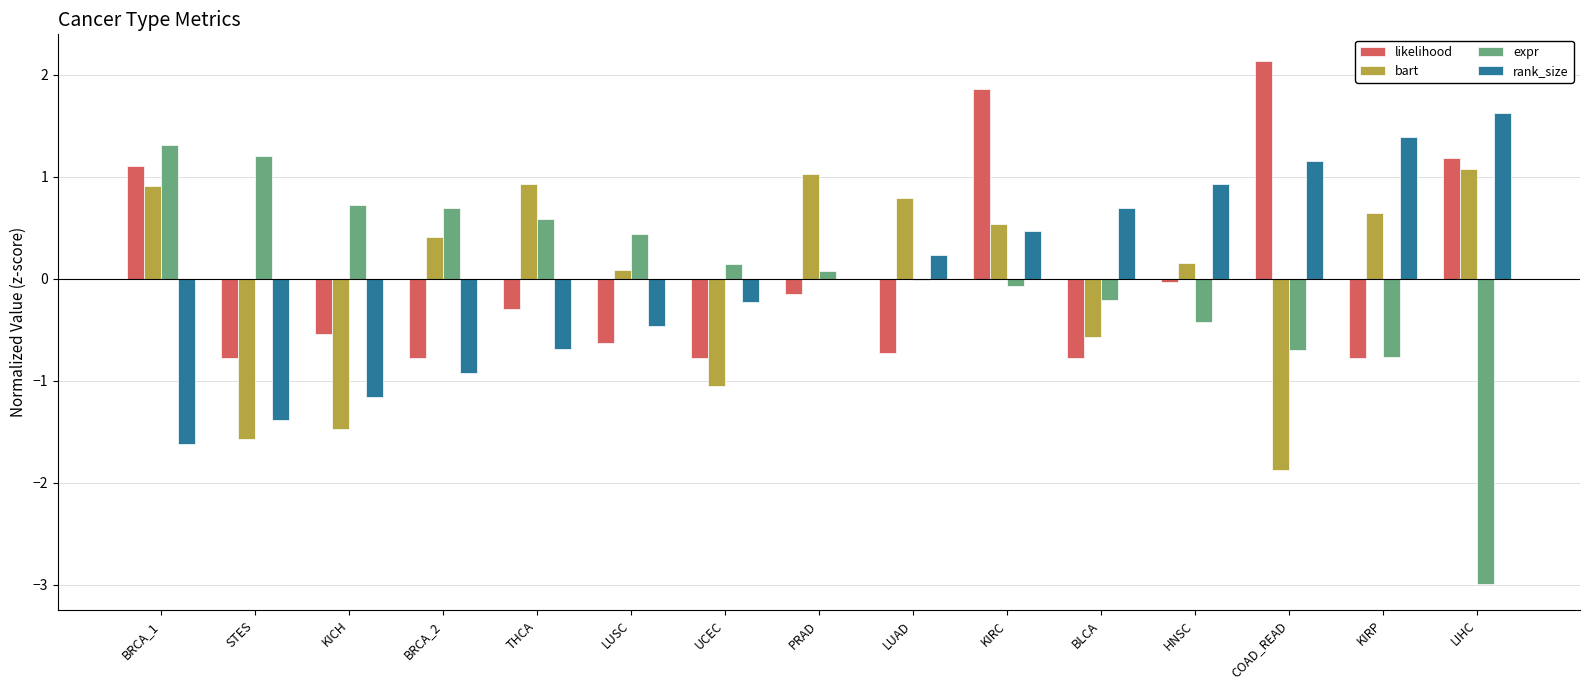

Which category has the highest value in the rank_size series?

LIHC